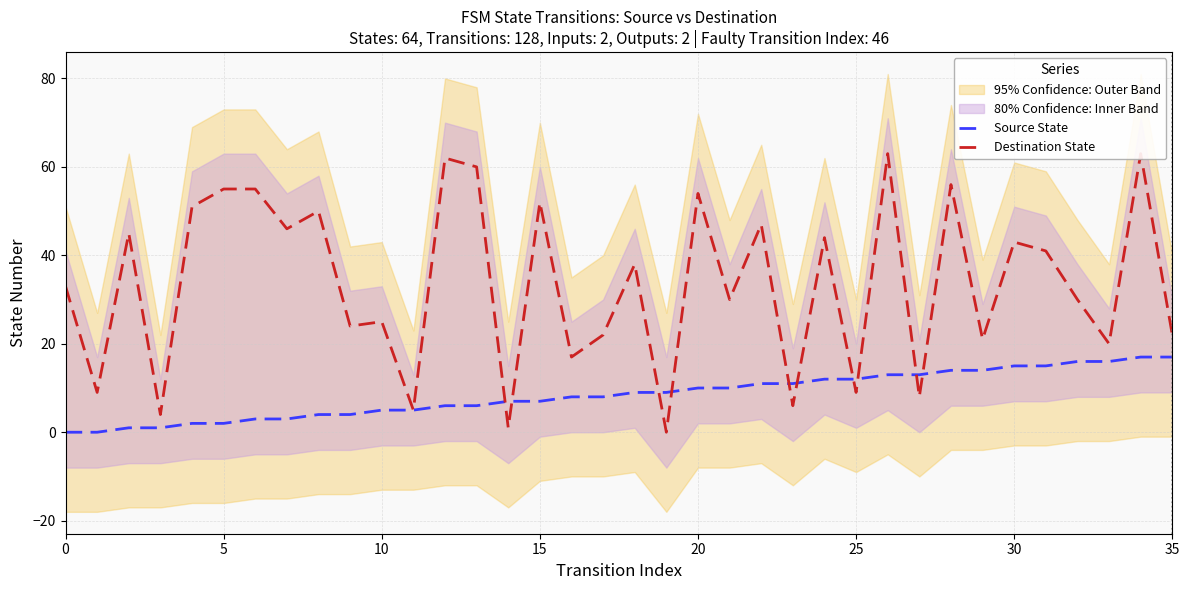

What is the maximum value for Source State?

17